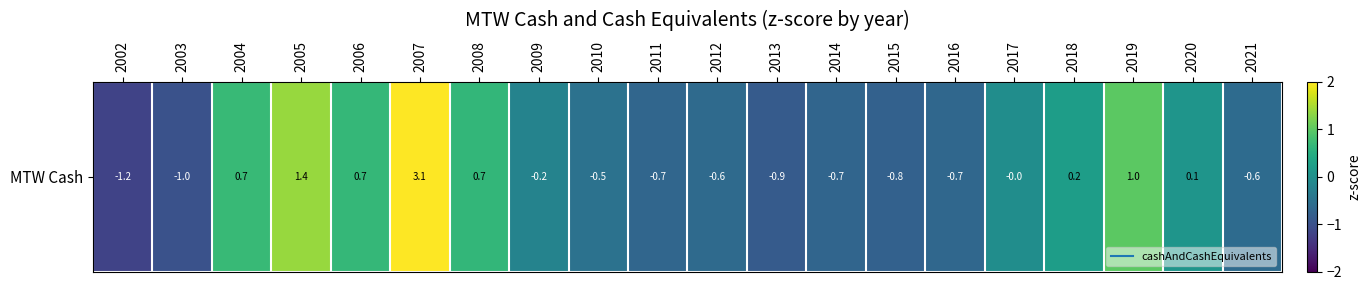

Rank the categories by value from lowest to highest.

2002, 2003, 2013, 2015, 2014, 2011, 2016, 2012, 2021, 2010, 2009, 2017, 2020, 2018, 2008, 2006, 2004, 2019, 2005, 2007